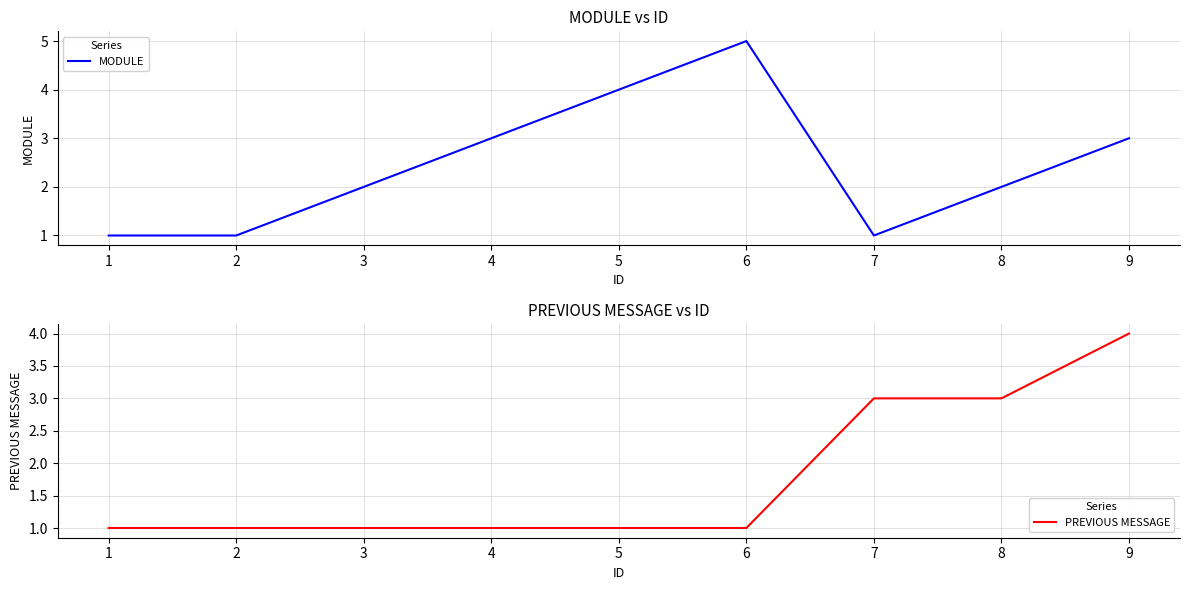

What is the total value across all series at 2?

2